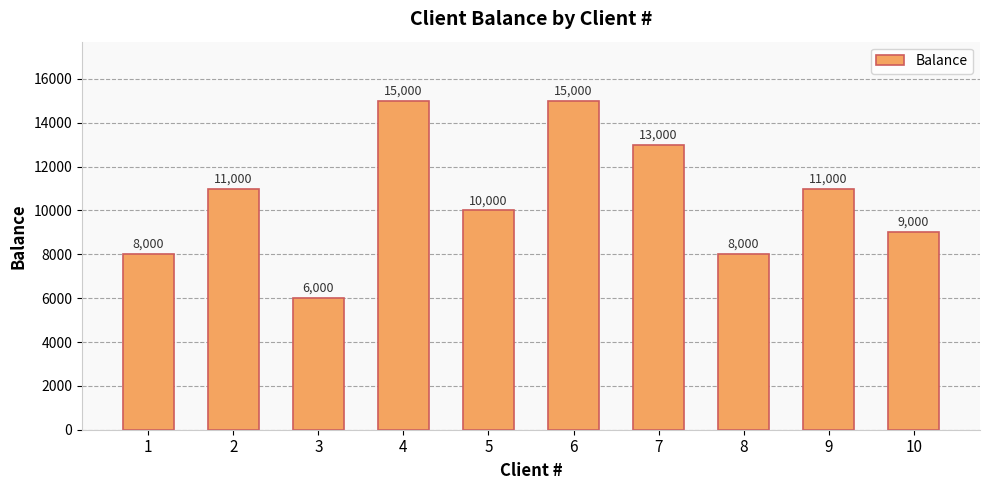

Count the values in the range 8000 to 13000.

7